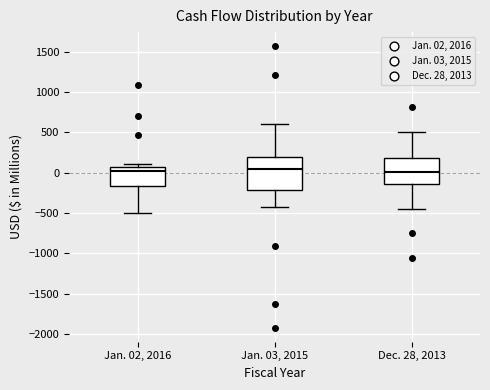

Reading left to right, read every box against the y-axis: the position of its median line, the range the box covers, and the ends of its whiskers. The values are not printed on the chart, so give them approximately, as read against the axis.

Jan. 02, 2016: median 0, box -150 to 50, whiskers -500 to 100
Jan. 03, 2015: median 50, box -200 to 200, whiskers -450 to 600
Dec. 28, 2013: median 0, box -150 to 200, whiskers -450 to 500